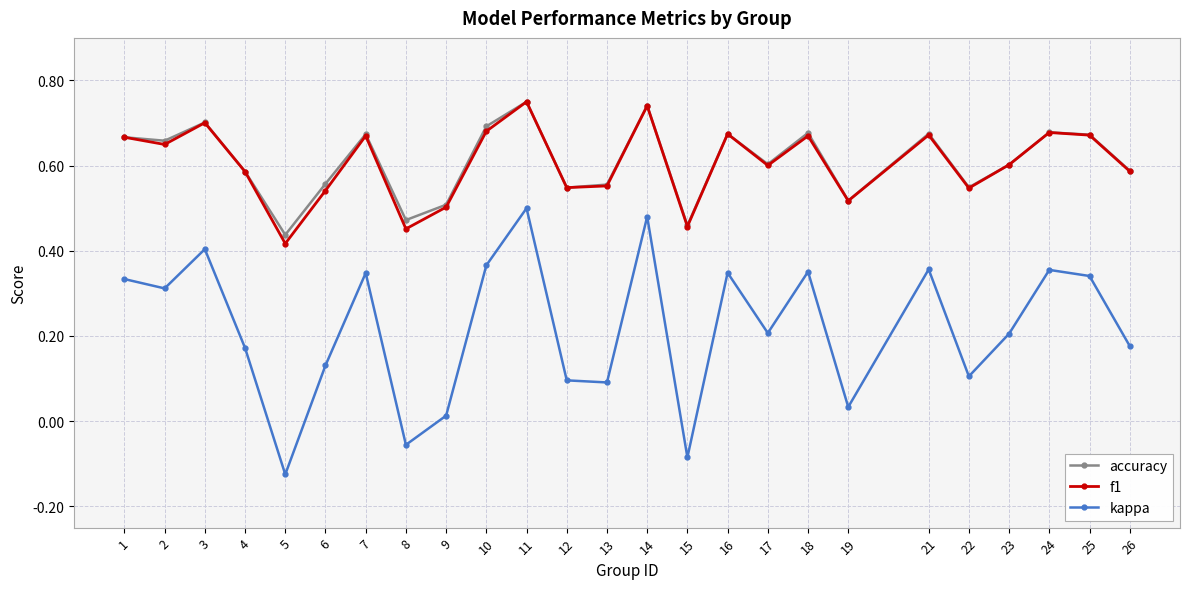

Which category has the highest value in the accuracy series?

11